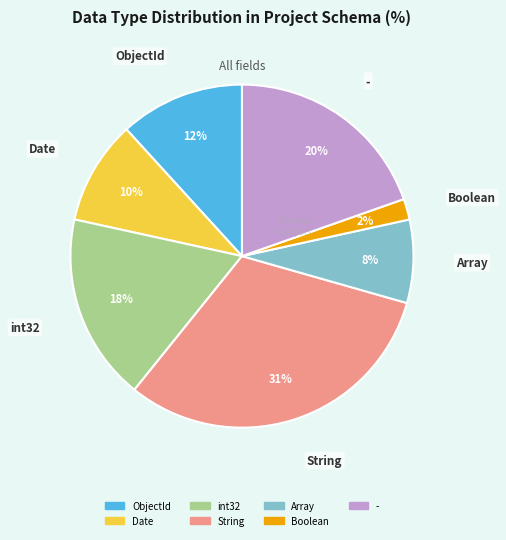

How many segments does this pie chart have?

7